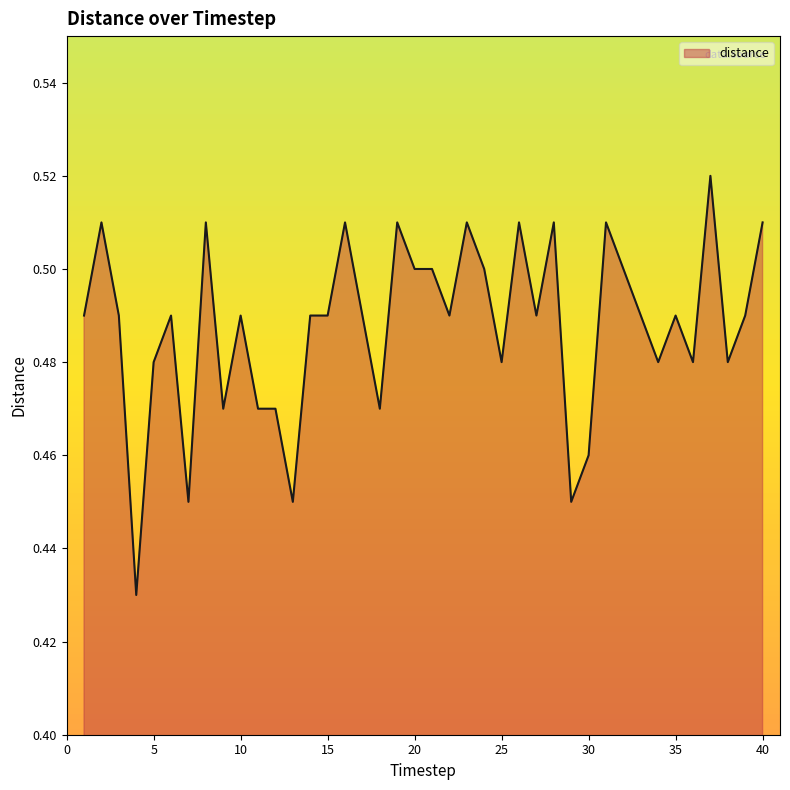

How many points are higher than both their immediate neighbors (excluding endpoints)?

12